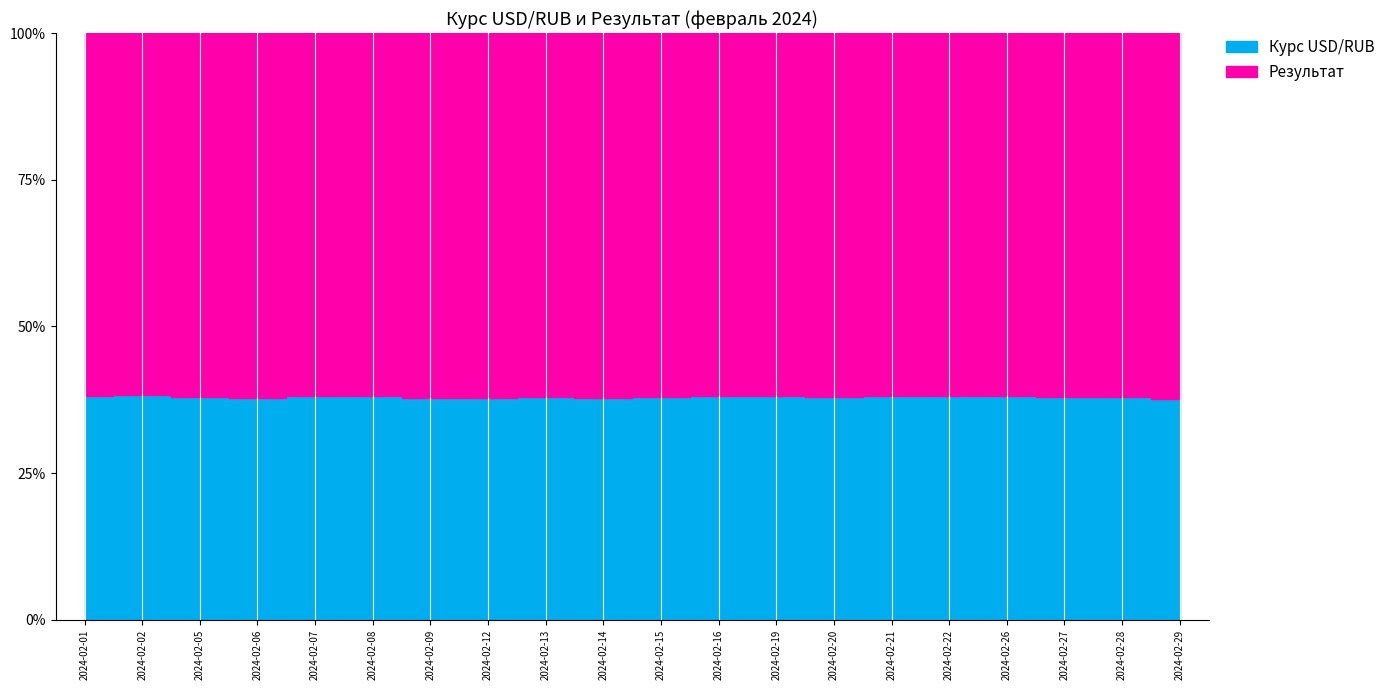

Reading right to left, what are all the values shown in this chart?

Курс USD/RUB: 2024-02-29=91.0	2024-02-28=91.2	2024-02-27=92.1	2024-02-26=92.2	2024-02-22=93.0	2024-02-21=92.6	2024-02-20=92.4	2024-02-19=92.4	2024-02-16=92.3	2024-02-15=92.4	2024-02-14=91.5	2024-02-13=91.3	2024-02-12=91.3	2024-02-09=91.0	2024-02-08=90.8	2024-02-07=91.2	2024-02-06=91.2	2024-02-05=90.5	2024-02-02=90.9	2024-02-01=90.5
Результат: 2024-02-29=150.9	2024-02-28=149.3	2024-02-27=150.7	2024-02-26=149.7	2024-02-22=150.8	2024-02-21=150.3	2024-02-20=150.3	2024-02-19=150.0	2024-02-16=149.7	2024-02-15=151.3	2024-02-14=150.7	2024-02-13=149.5	2024-02-12=149.7	2024-02-09=149.6	2024-02-08=147.2	2024-02-07=147.9	2024-02-06=149.4	2024-02-05=147.4	2024-02-02=146.8	2024-02-01=147.1